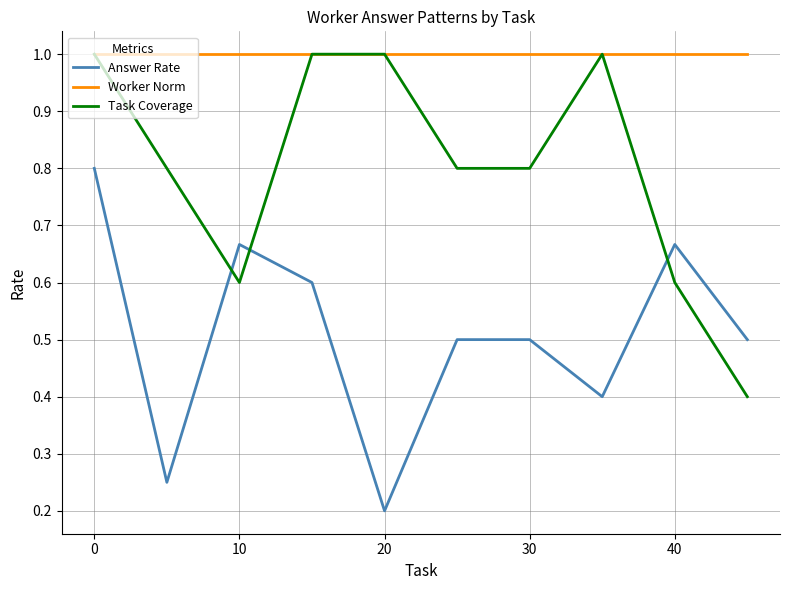

What is the maximum value shown in the chart?

1.0